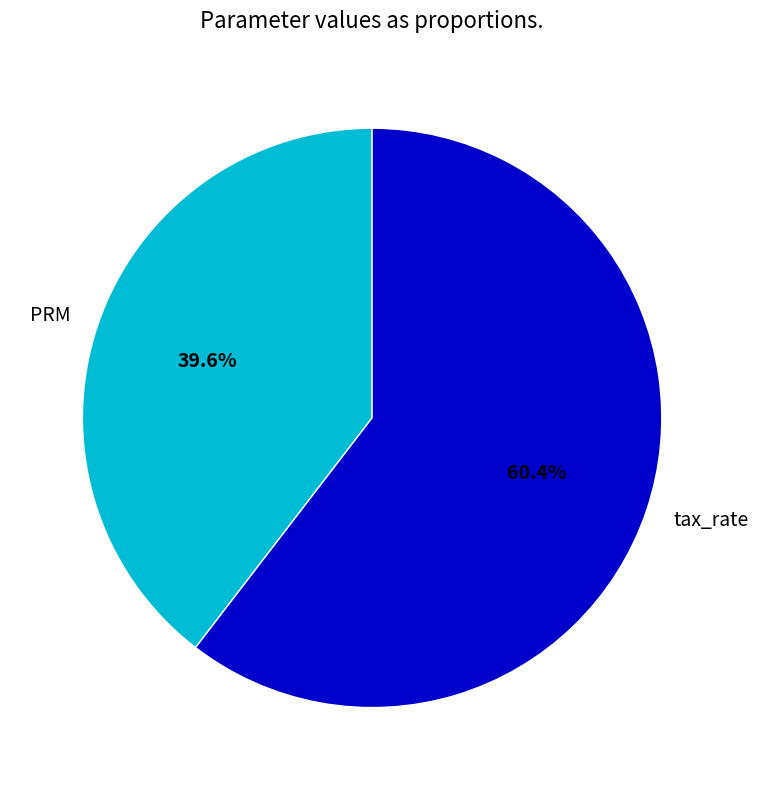

Is PRM the majority of the pie?

No